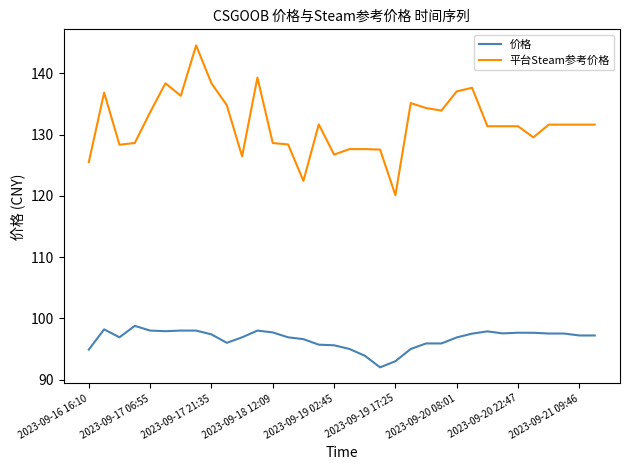

True or false: 价格 and 平台Steam参考价格 cross at least once.

False